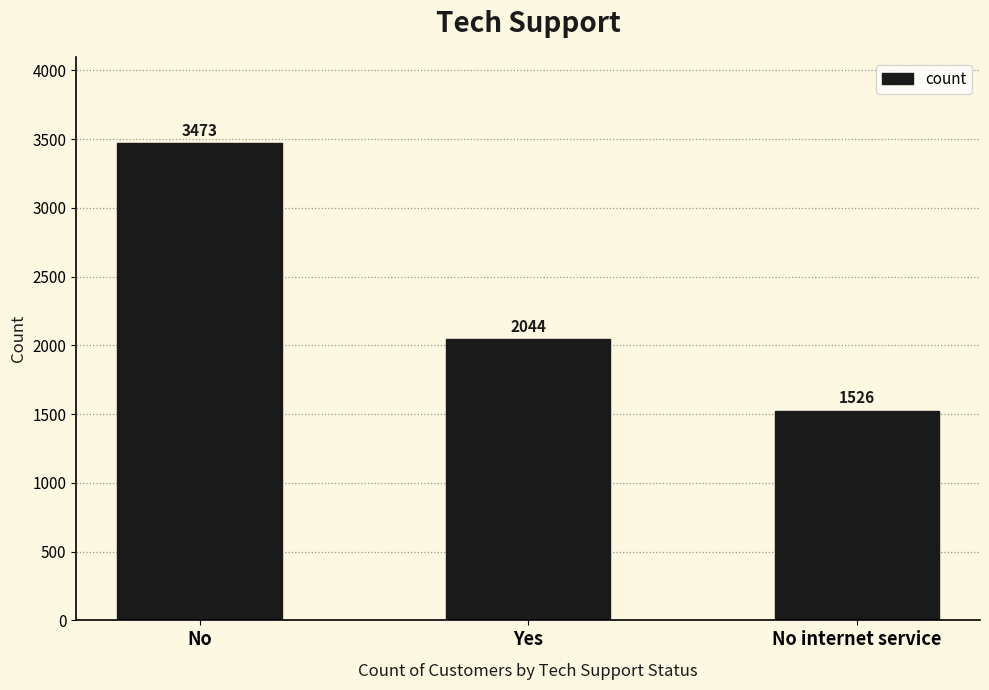

Are the bars horizontal?

No